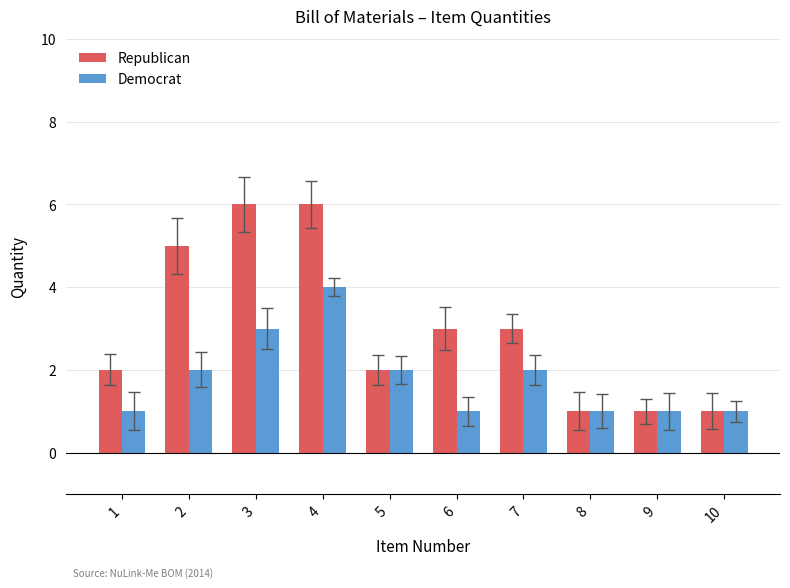

At which category is the sum across all series the highest?

4